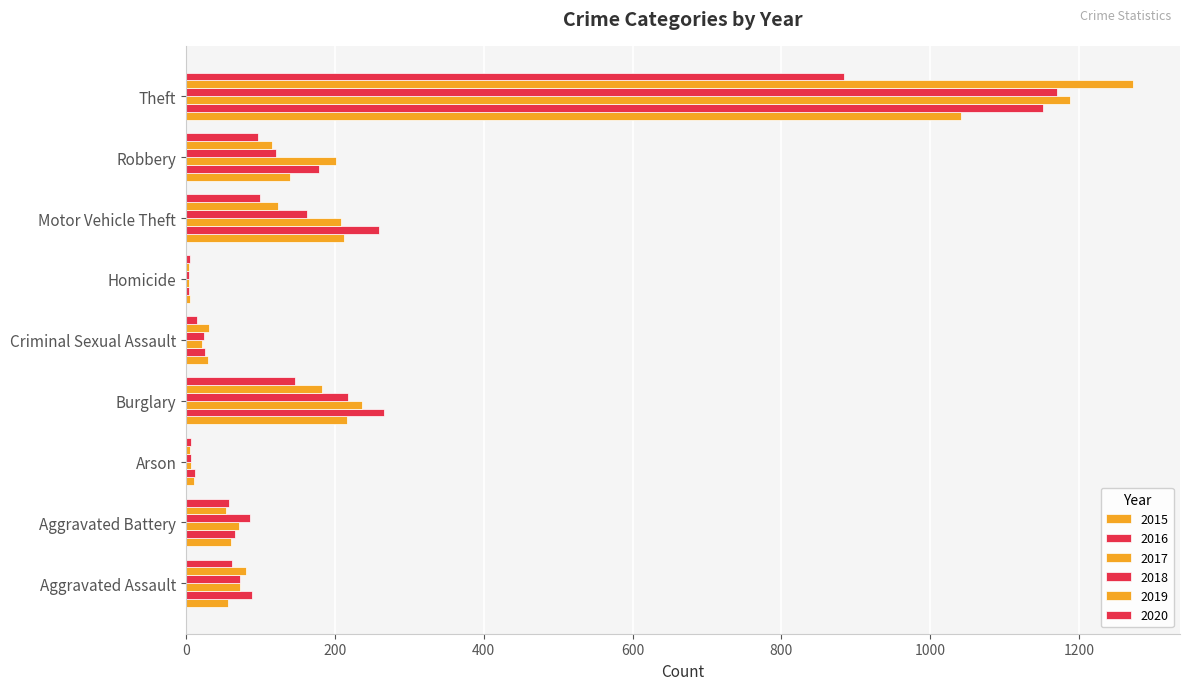

What is the difference between the highest and lowest values at Criminal Sexual Assault?

16